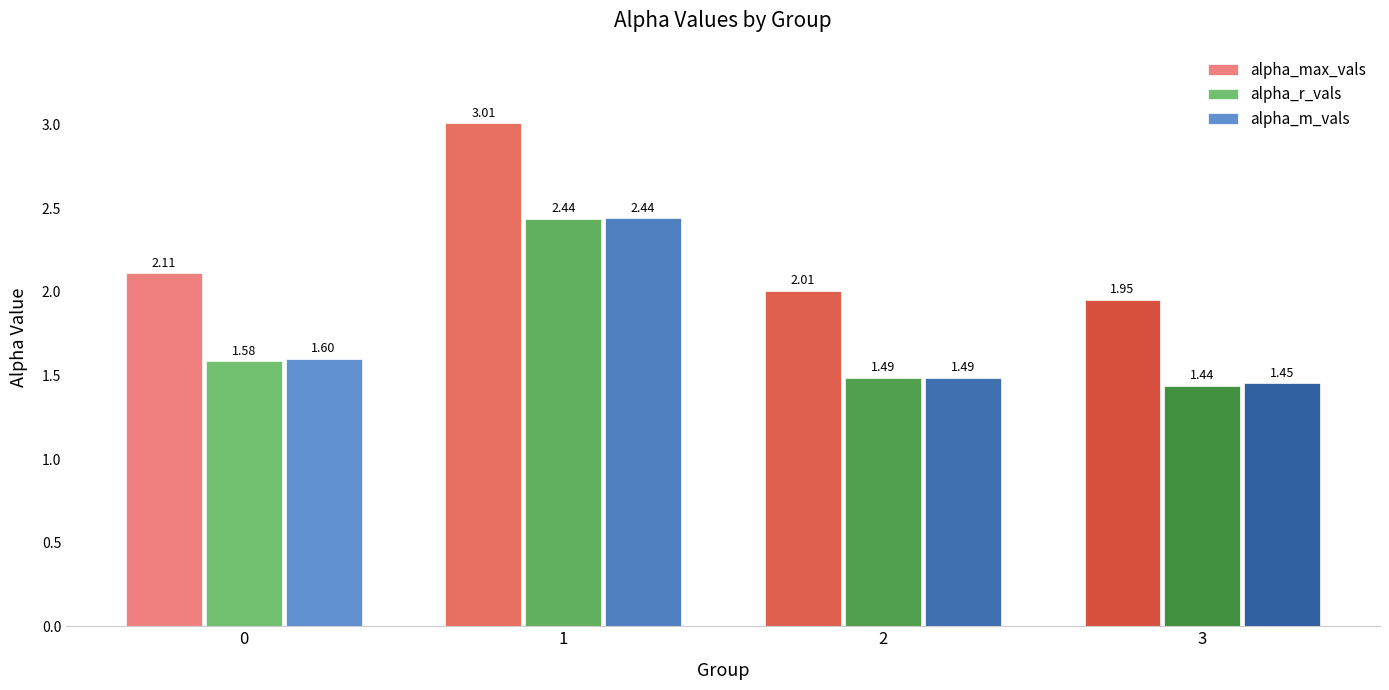

Which series has the largest total across all categories?

alpha_max_vals